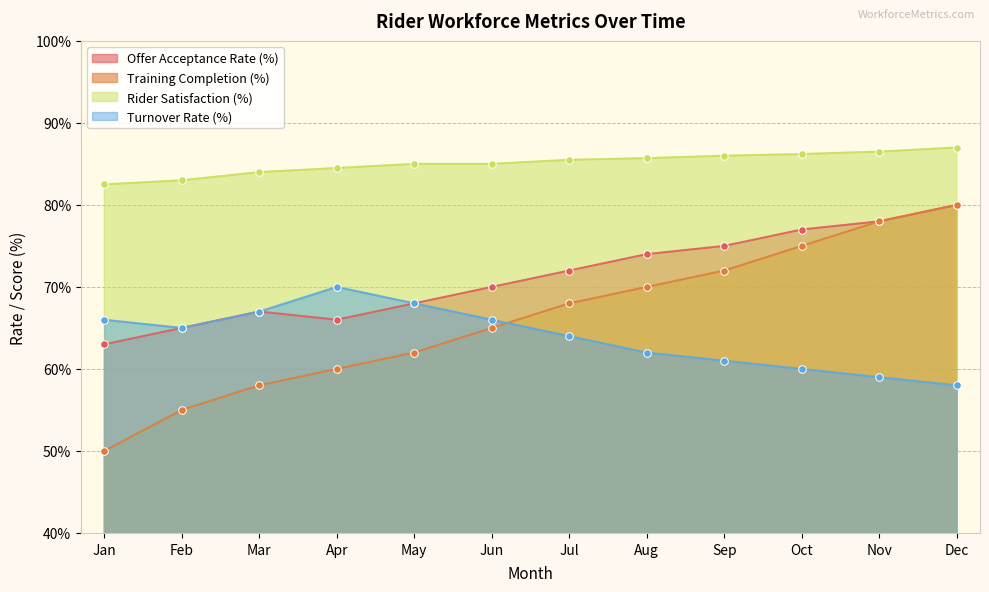

What is the total value across all series at Feb?

268.0